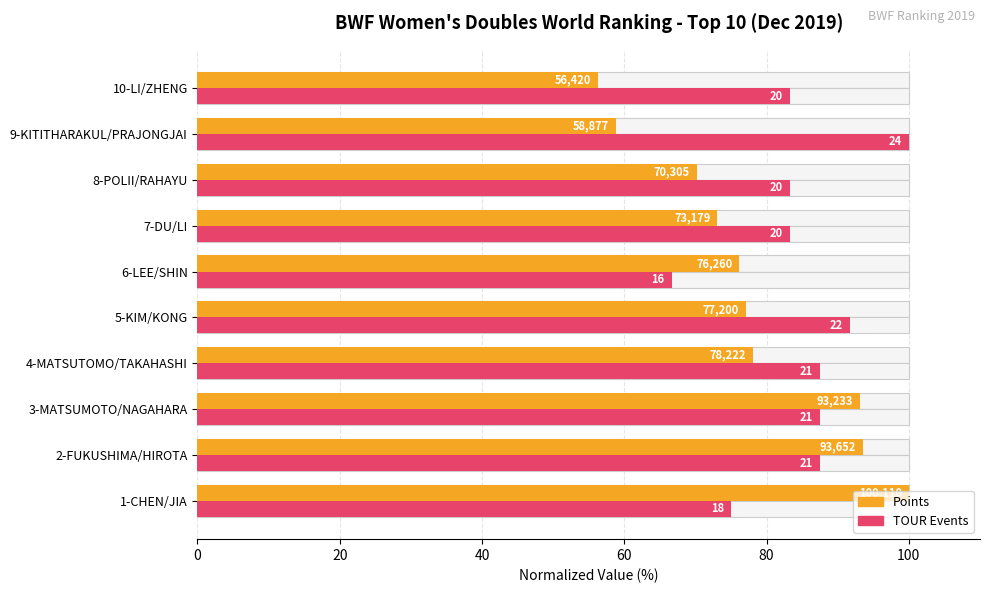

What value does the Points (normalized %) series have at 2-FUKUSHIMA/HIROTA?

93.5